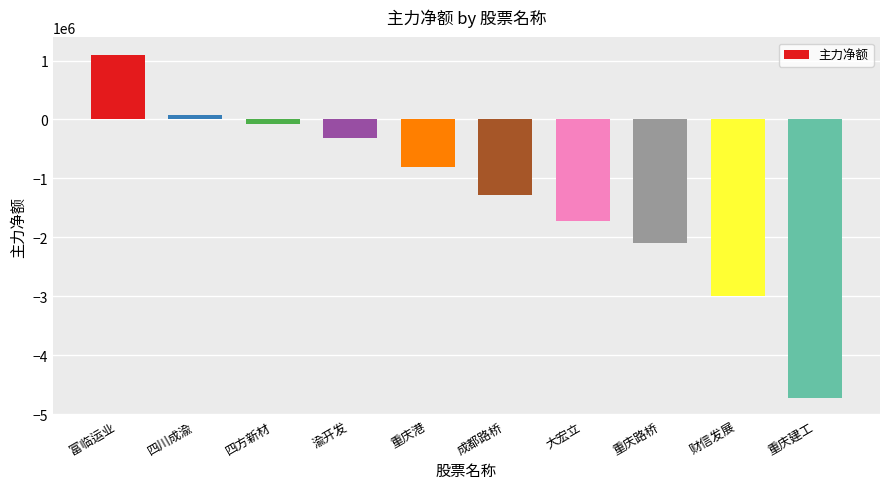

What is the label of the 9th bar from the left?

财信发展